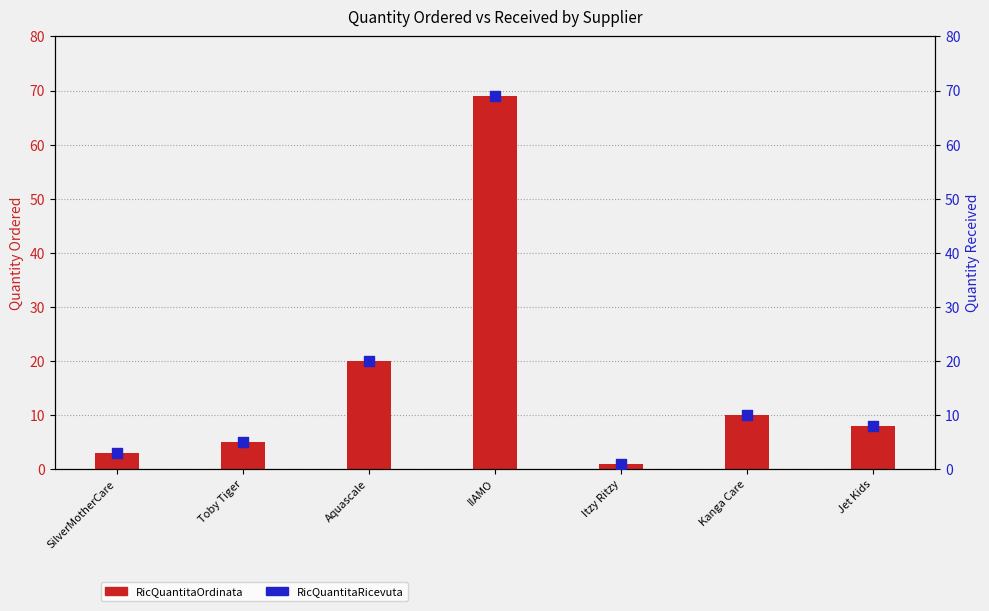

Which series reaches the minimum Y coordinate?

RicQuantitaOrdinata